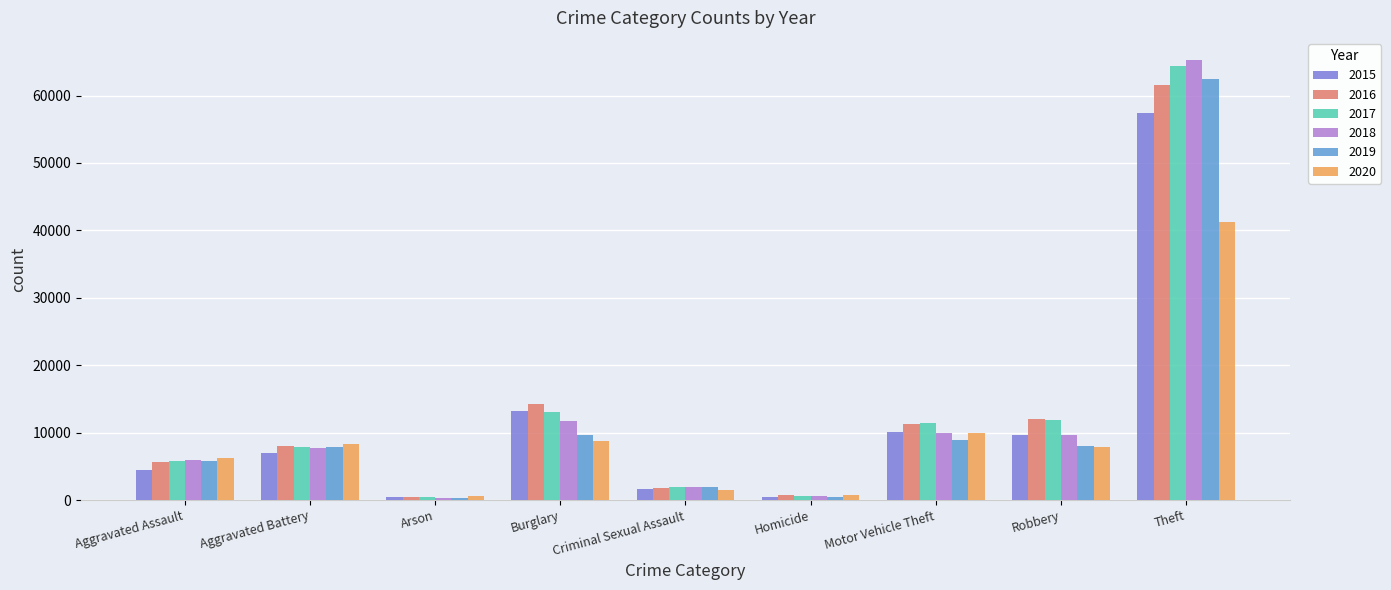

What is the greatest value displayed?

65285